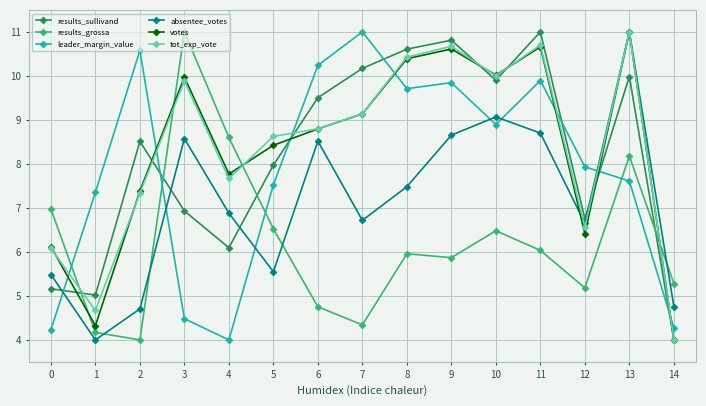

Reading left to right, transcribe all the data shown in this chart.

results_sullivand: 5.2	5.0	8.5	6.9	6.1	8.0	9.5	10.2	10.6	10.8	9.9	11.0	6.8	10.0	4.0
results_grossa: 7.0	4.2	4.0	11.0	8.6	6.5	4.8	4.3	6.0	5.9	6.5	6.0	5.2	8.2	5.3
leader_margin_value: 4.2	7.4	10.6	4.5	4.0	7.5	10.2	11.0	9.7	9.8	8.9	9.9	7.9	7.6	4.3
absentee_votes: 5.5	4.0	4.7	8.6	6.9	5.5	8.5	6.7	7.5	8.7	9.1	8.7	6.7	11.0	4.8
votes: 6.1	4.3	7.4	10.0	7.8	8.4	8.8	9.1	10.4	10.6	10.0	10.7	6.4	11.0	4.0
tot_exp_vote: 6.1	4.7	7.3	9.9	7.7	8.6	8.8	9.1	10.4	10.7	10.0	10.7	6.6	11.0	4.0